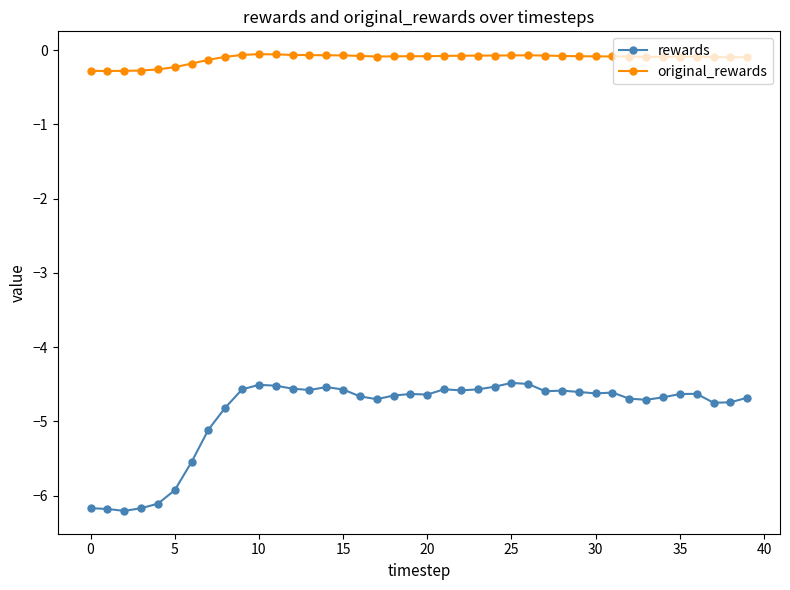

True or false: original_rewards and rewards intersect in this chart.

False